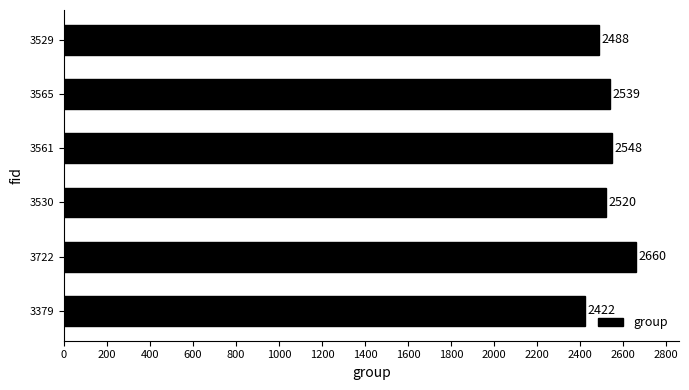

What is the difference between the maximum and minimum values?

238